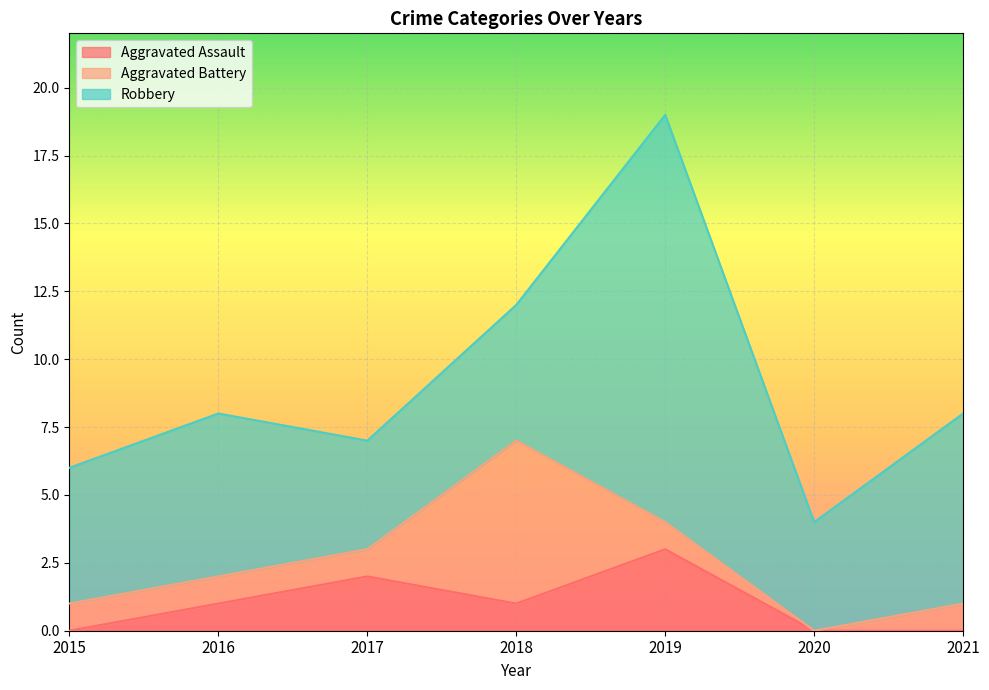

Count the number of data series in this chart.

3